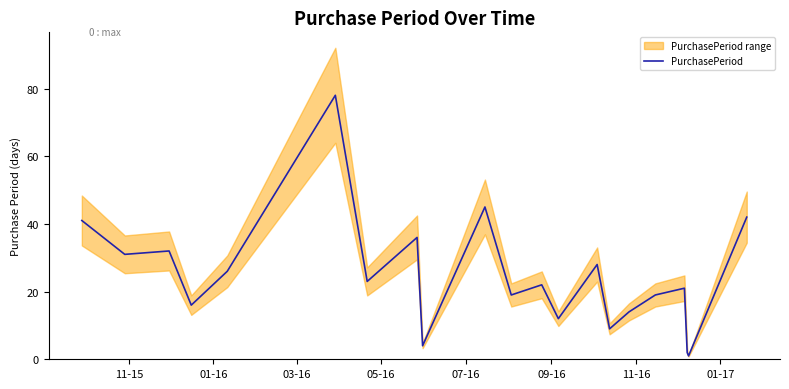

What is the smallest value displayed?

1